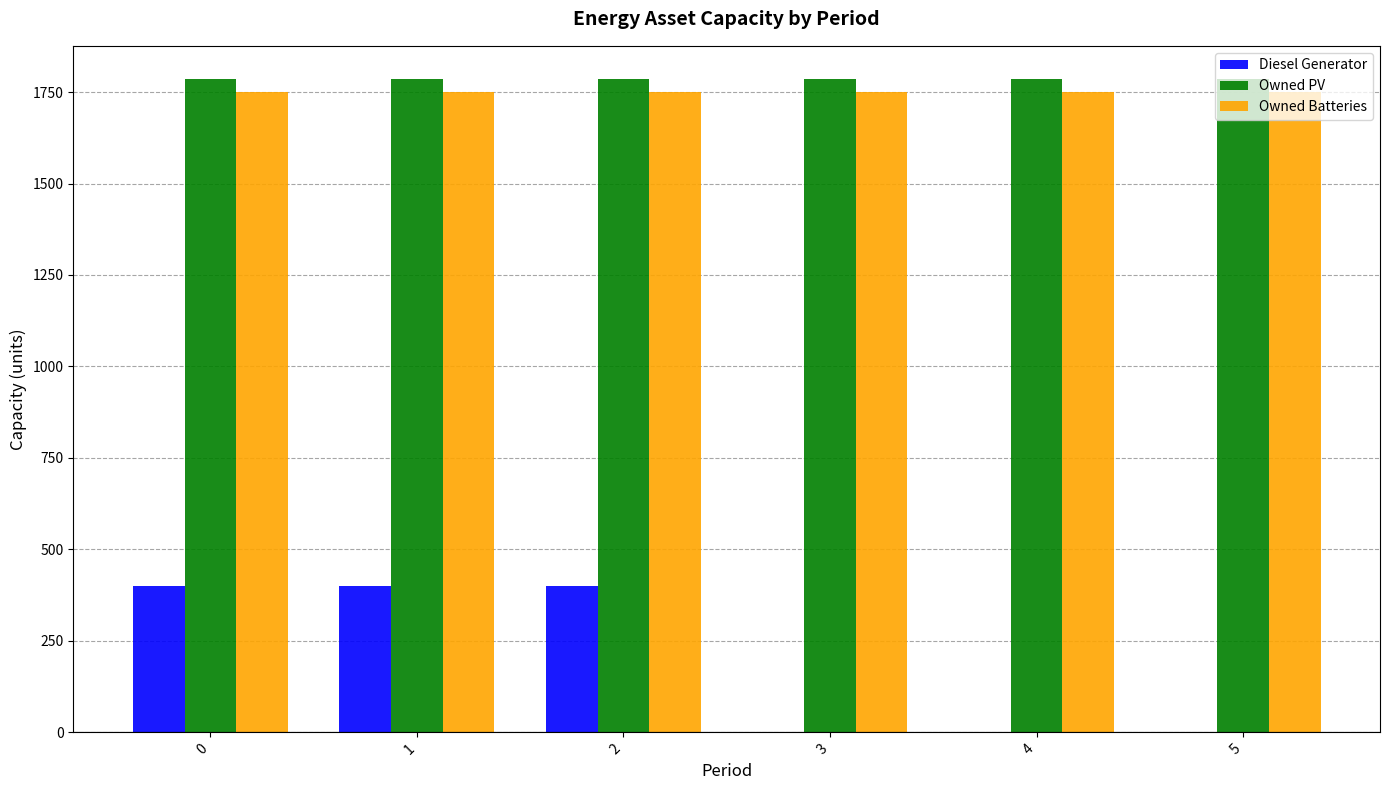

What value does the Owned PV series have at 4?

1787